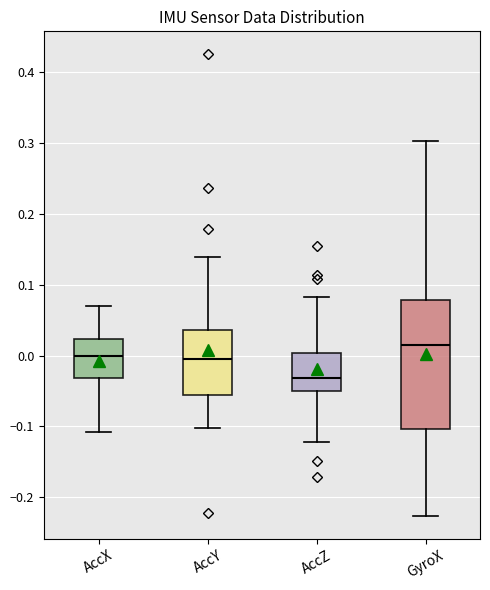

Which box is the tallest, from its lower edge to its upper edge?

GyroX